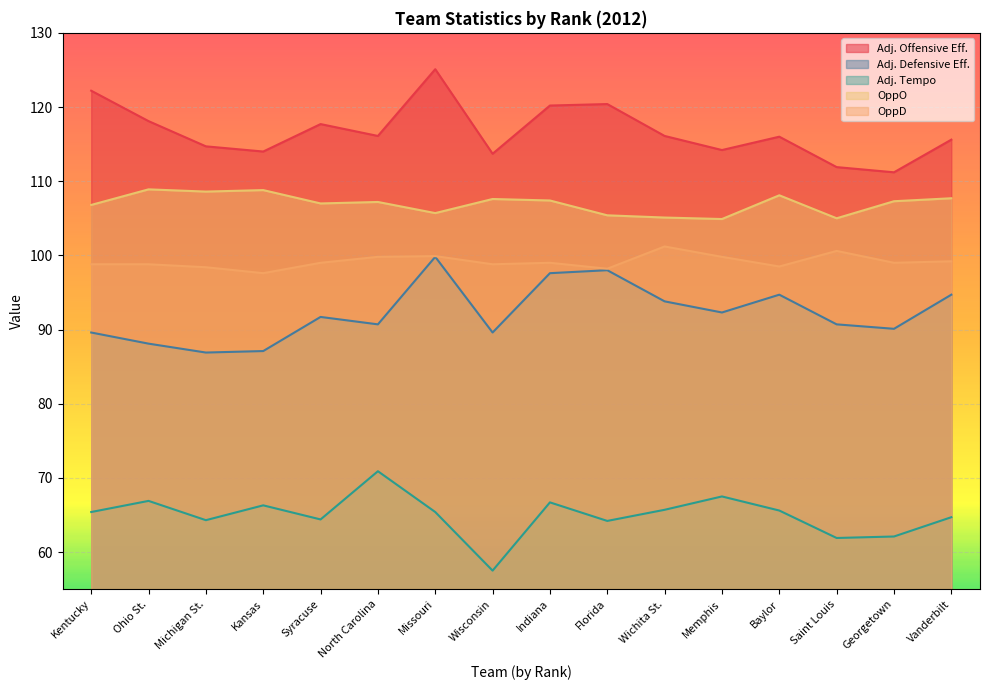

Rank the categories by adjusted_offensive_efficiency value from lowest to highest.

Georgetown, Saint Louis, Wisconsin, Kansas, Memphis, Michigan St., Vanderbilt, Baylor, North Carolina, Wichita St., Syracuse, Ohio St., Indiana, Florida, Kentucky, Missouri